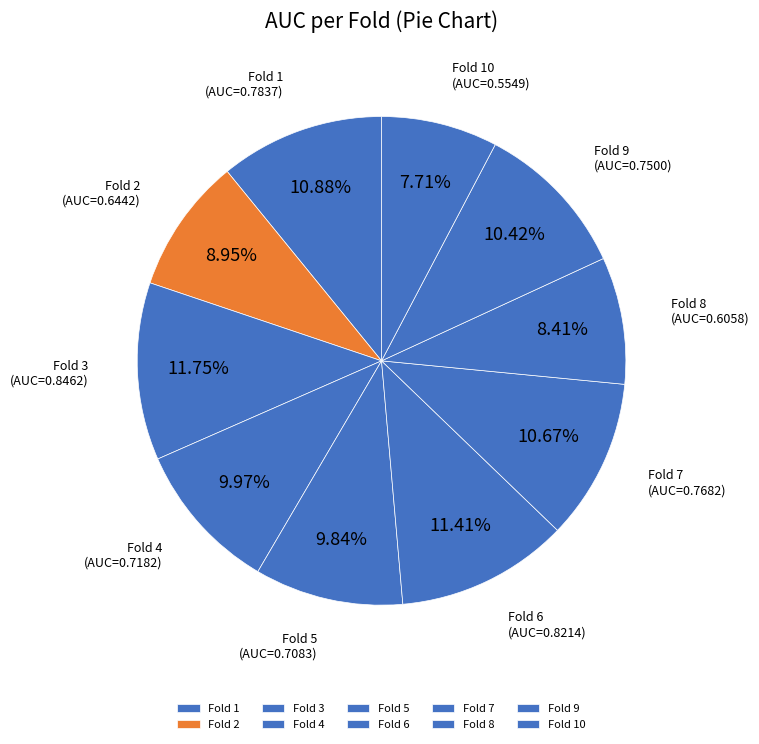

Is there any slice that represents more than half of the pie?

No